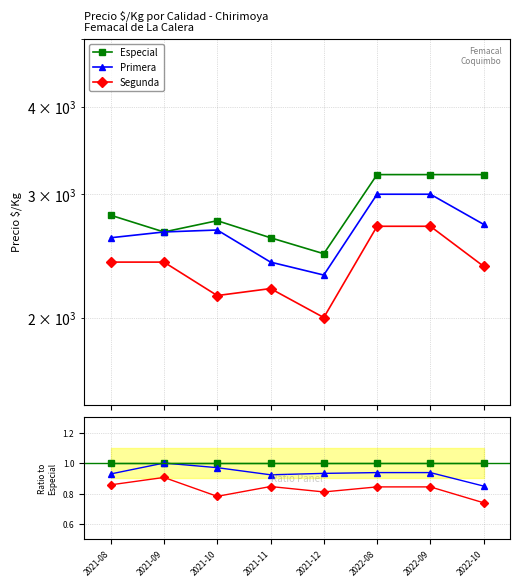

How many interior local valleys does the Primera series have?

1